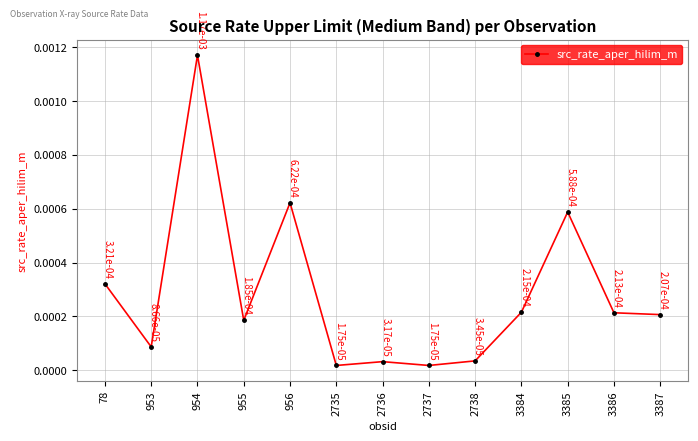

How many points are lower than both their immediate neighbors (excluding endpoints)?

4